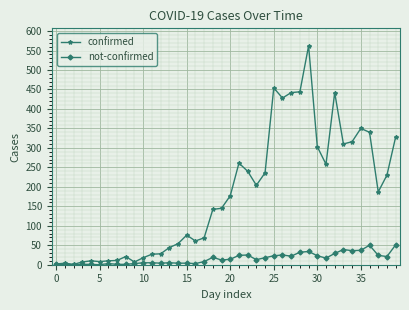

List the series in order of their peak value, highest first.

confirmed, not-confirmed